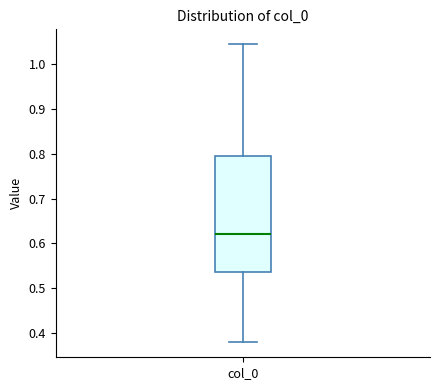

Read this box plot against the y-axis: the position of the median line, the range covered by the box, and the ends of both whiskers. The values are not printed on the chart, so give them approximately, as read against the axis.

median 0.62, box 0.54 to 0.80, whiskers 0.38 to 1.04